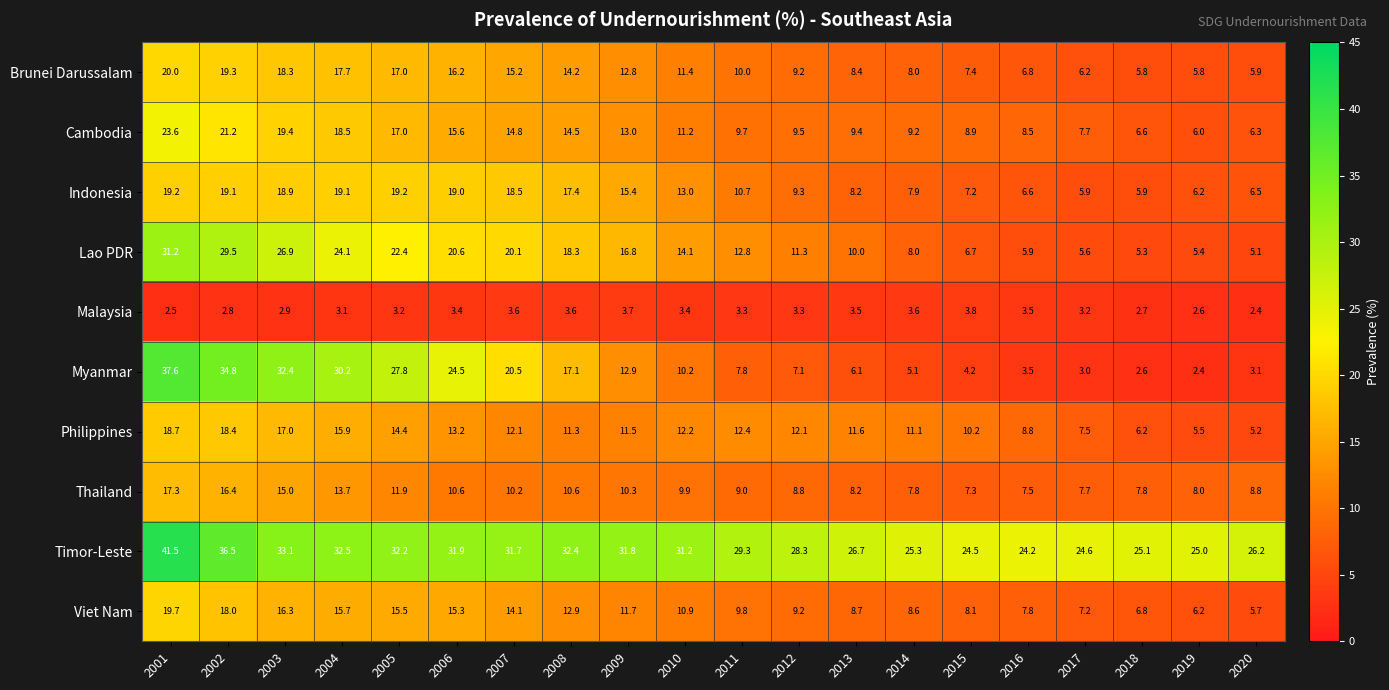

Between 2007 and 2009, which series saw the biggest shift?

Myanmar